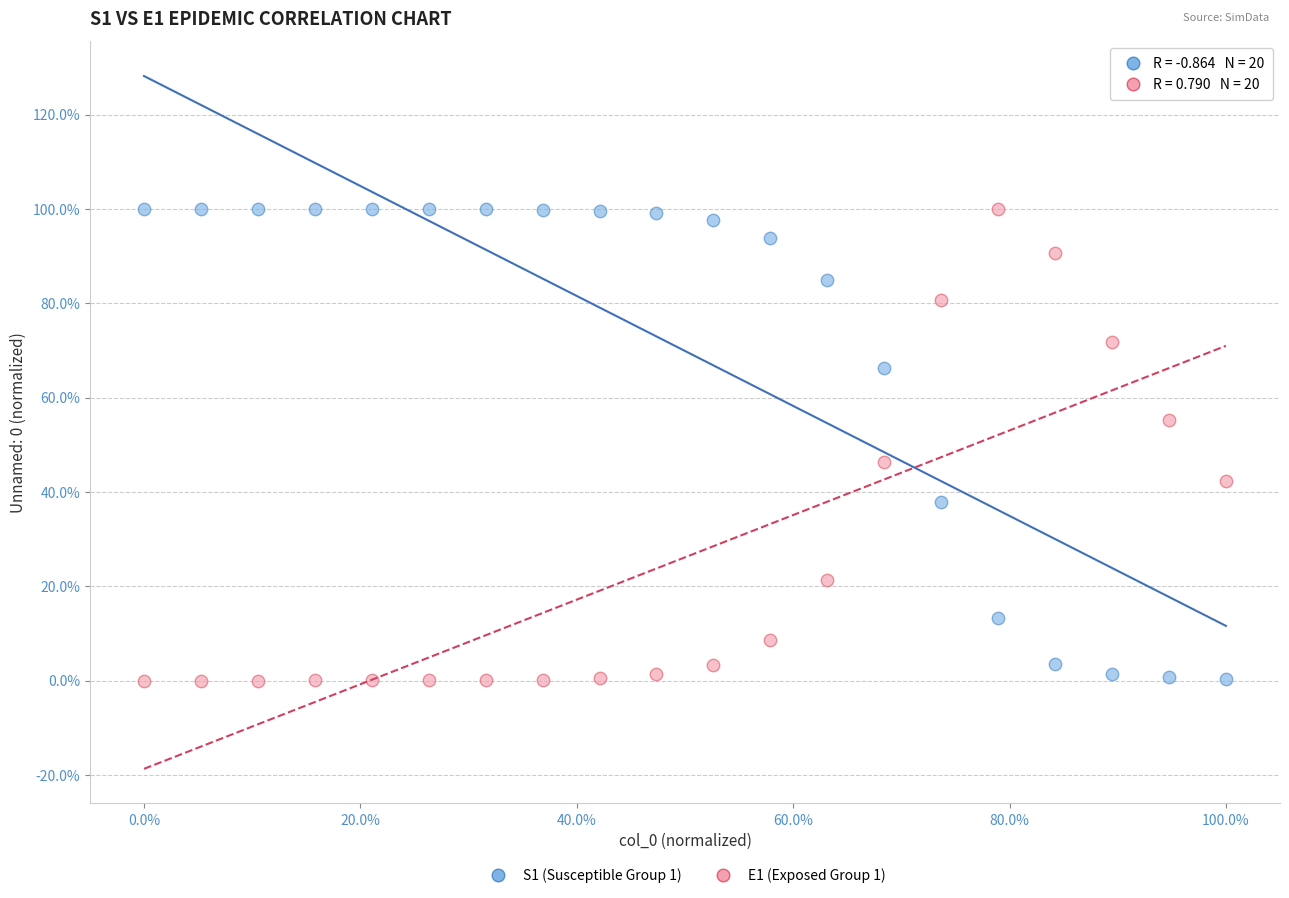

What is the X range (max minus min) for the scatter plot?

100.0